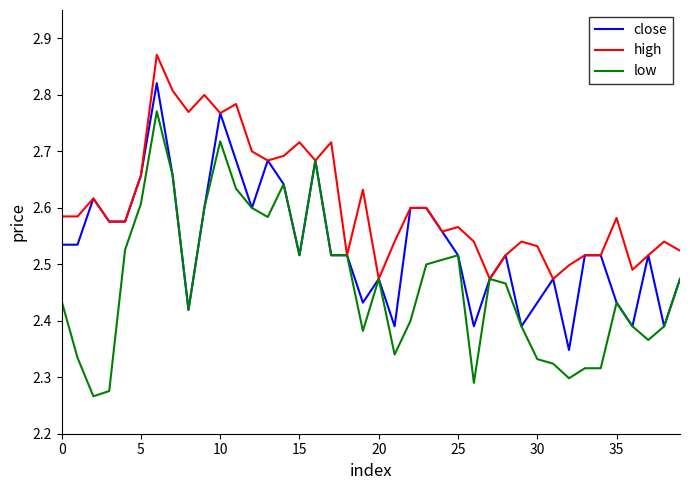

Rank the series by their average value, from lowest to highest.

low, close, high